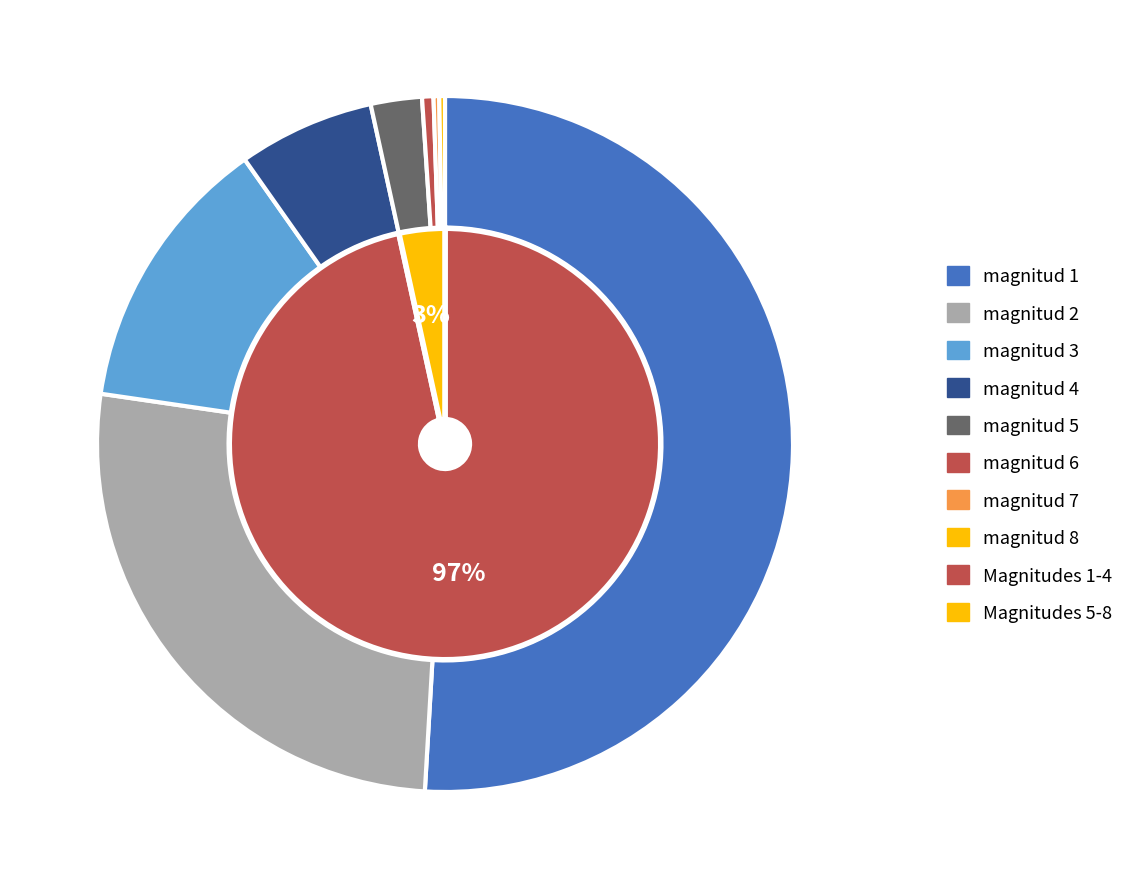

Which category has the smallest portion of the pie?

7